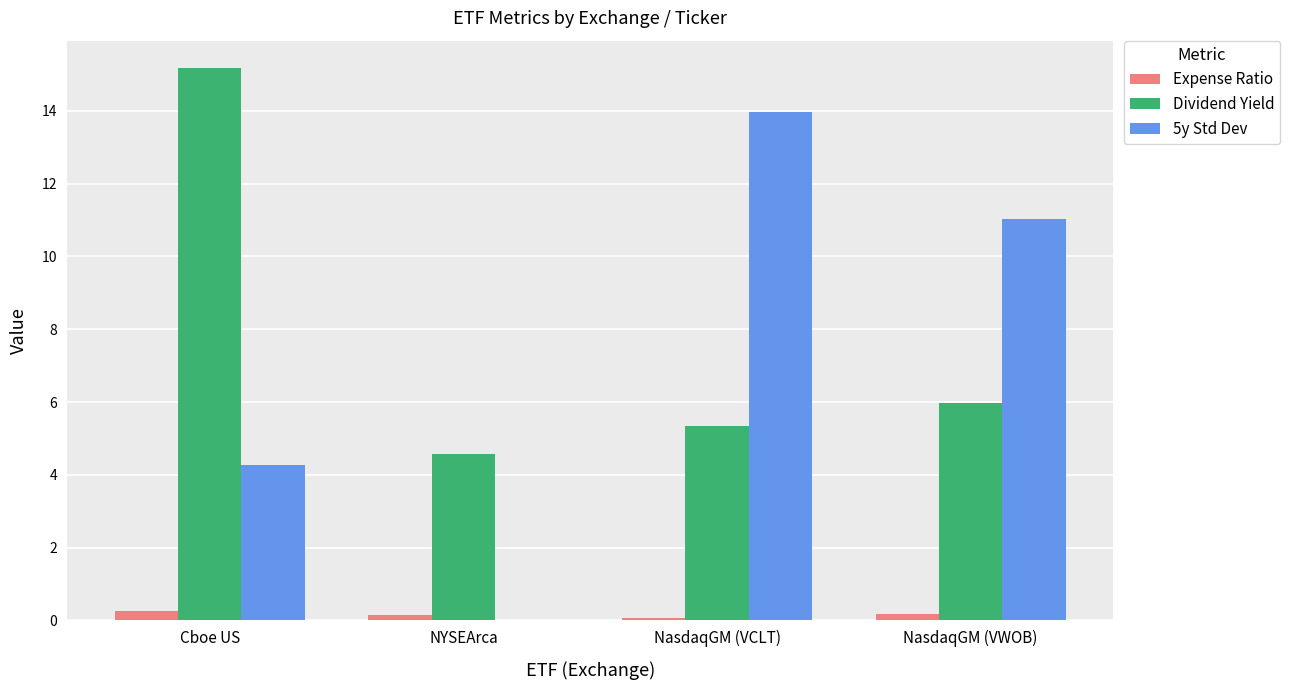

At which label does Dividend Yield first exceed 5?

Cboe US